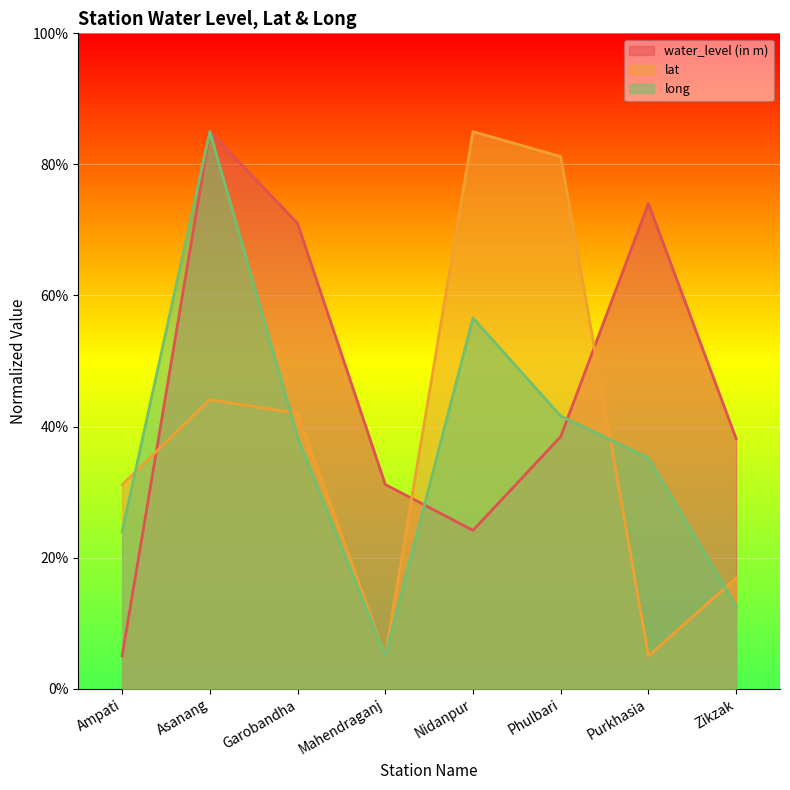

True or false: water_level (in m) has a value of 38.4 at Nidanpur.

False